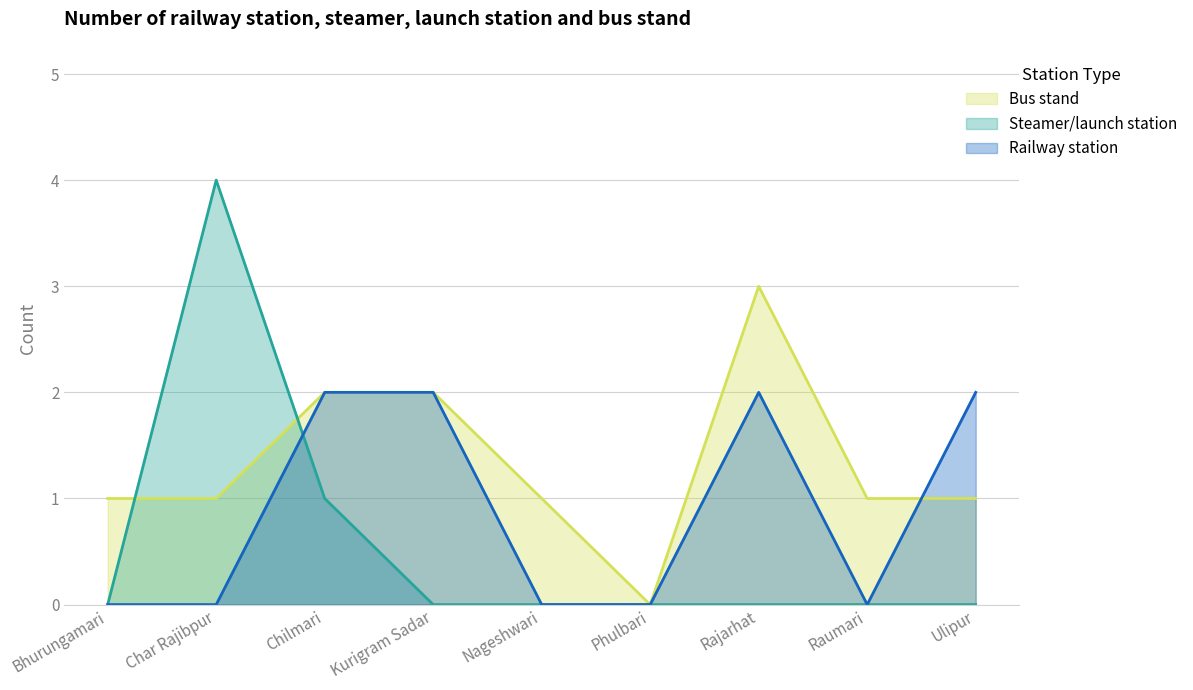

Reading right to left, transcribe all the data shown in this chart.

Bus stand: 1	1	3	0	1	2	2	1	1
Steamer/launch station: 0	0	0	0	0	0	1	4	0
Railway station: 2	0	2	0	0	2	2	0	0